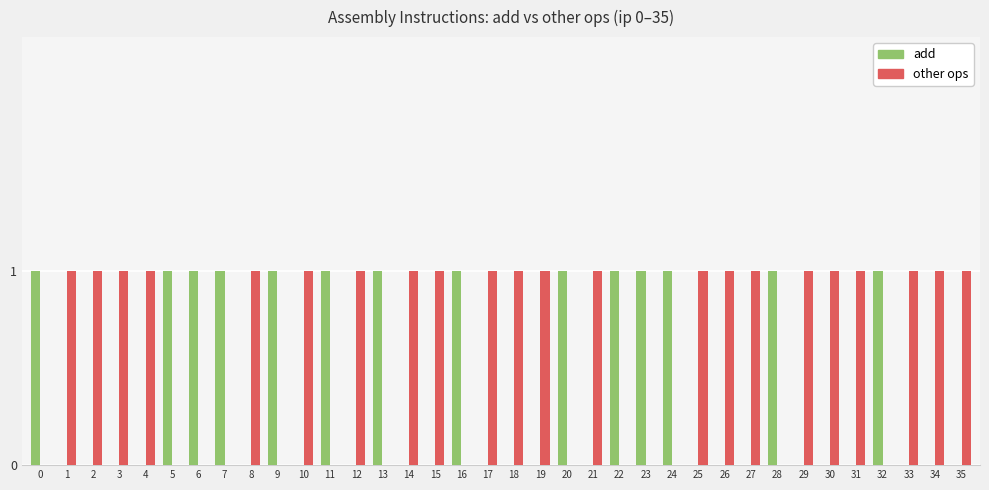

Are the bars grouped side by side (vs. stacked)?

Yes